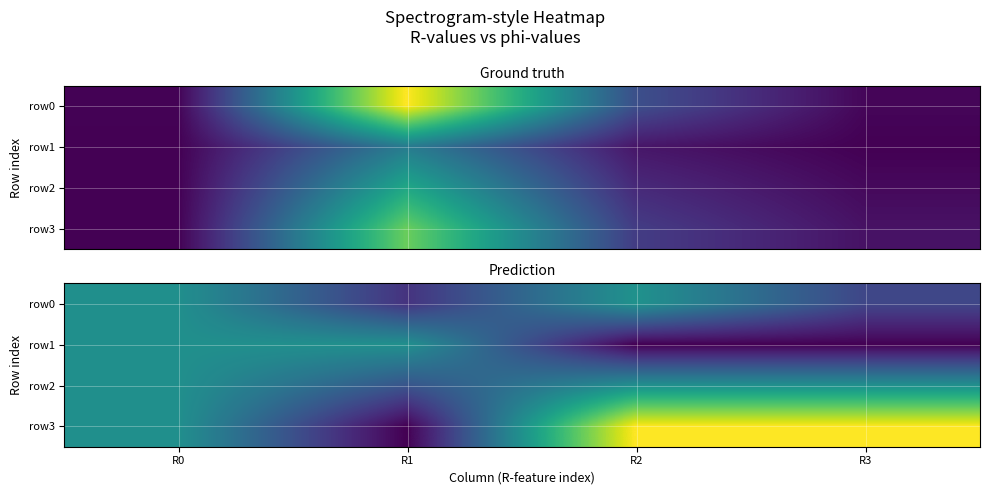

Where is row2 nearest to the value 0?

R0